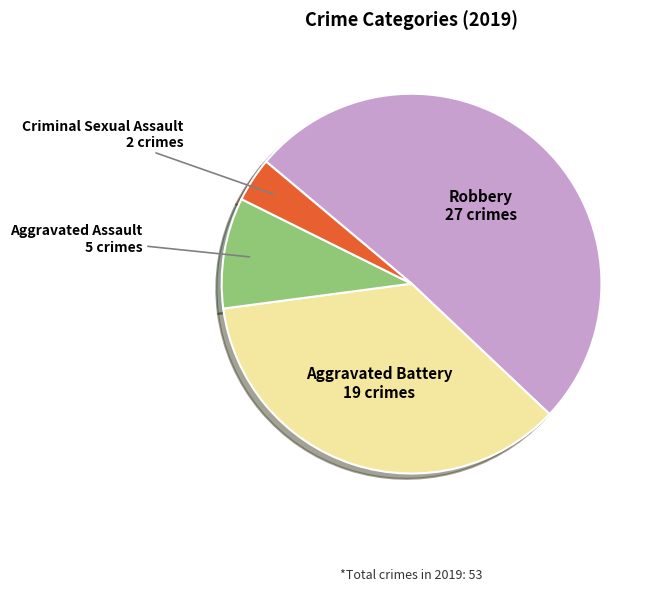

Does Robbery represent more than half of the total?

Yes